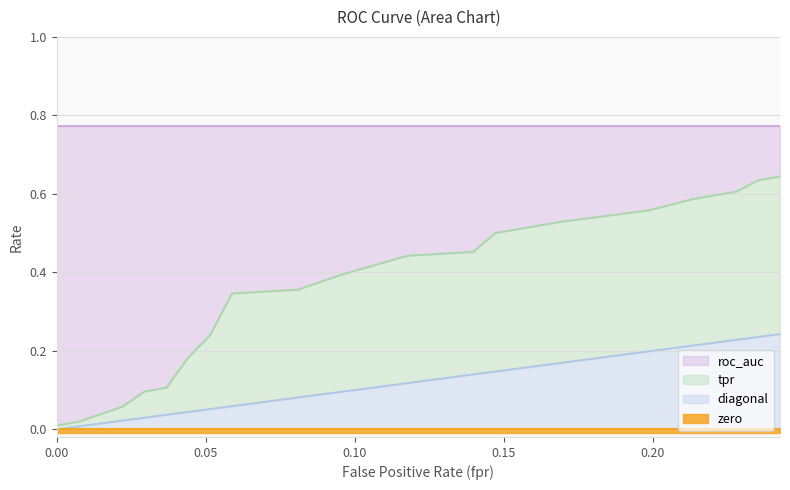

What position from the right is 0.1691176470588235?

6